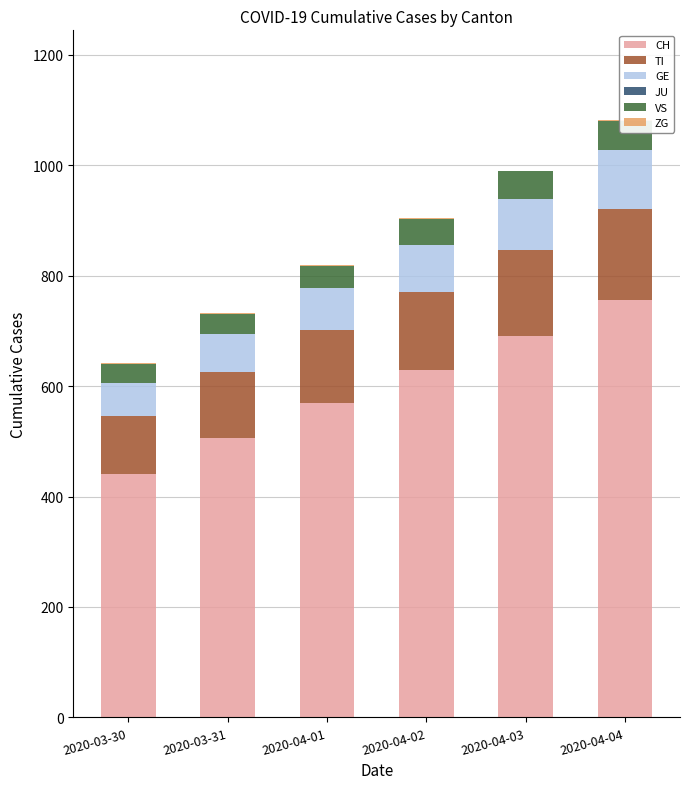

Count the number of data series in this chart.

6